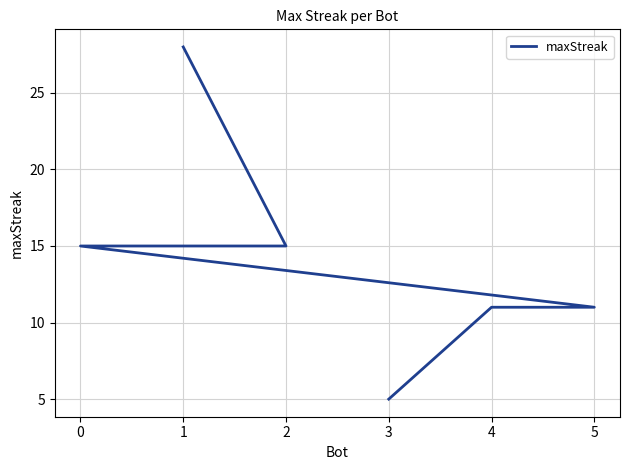

How many data points are above 15?

1